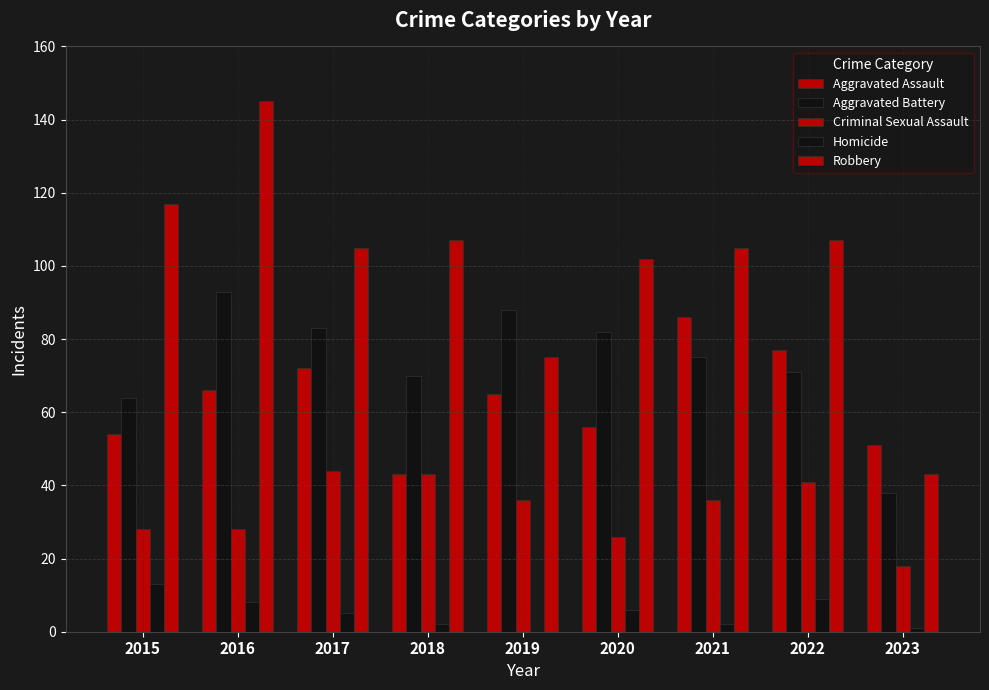

Is the value of Aggravated Assault at 2021 greater than the value of Homicide at 2021?

Yes